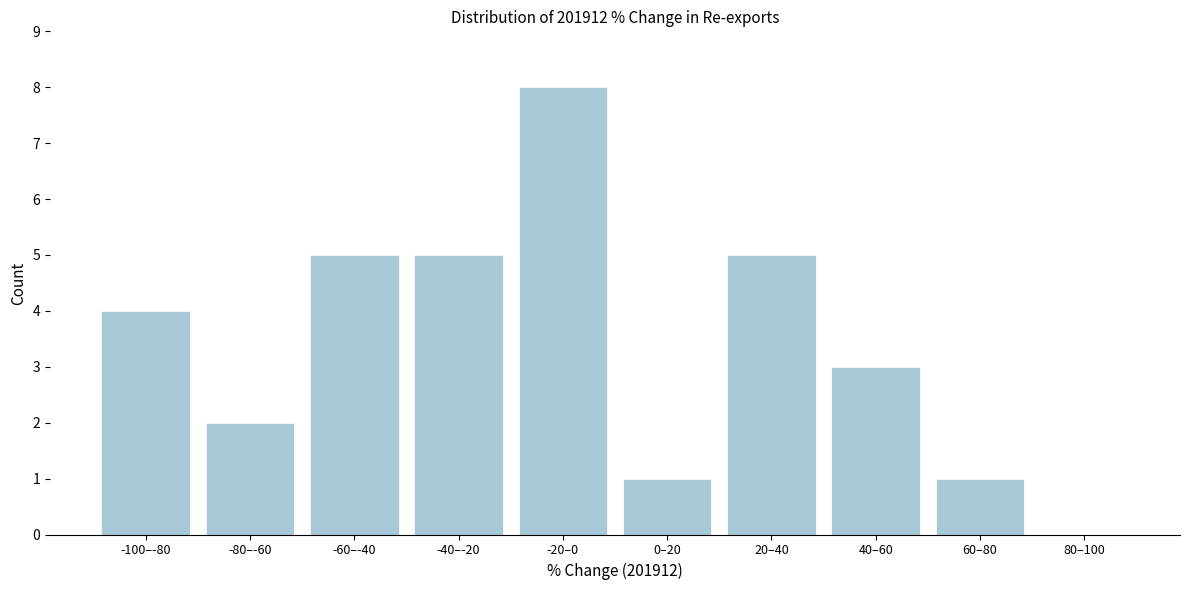

Reading left to right, what are all the values shown in this chart?

-100–-80=4	-80–-60=2	-60–-40=5	-40–-20=5	-20–0=8	0–20=1	20–40=5	40–60=3	60–80=1	80–100=0